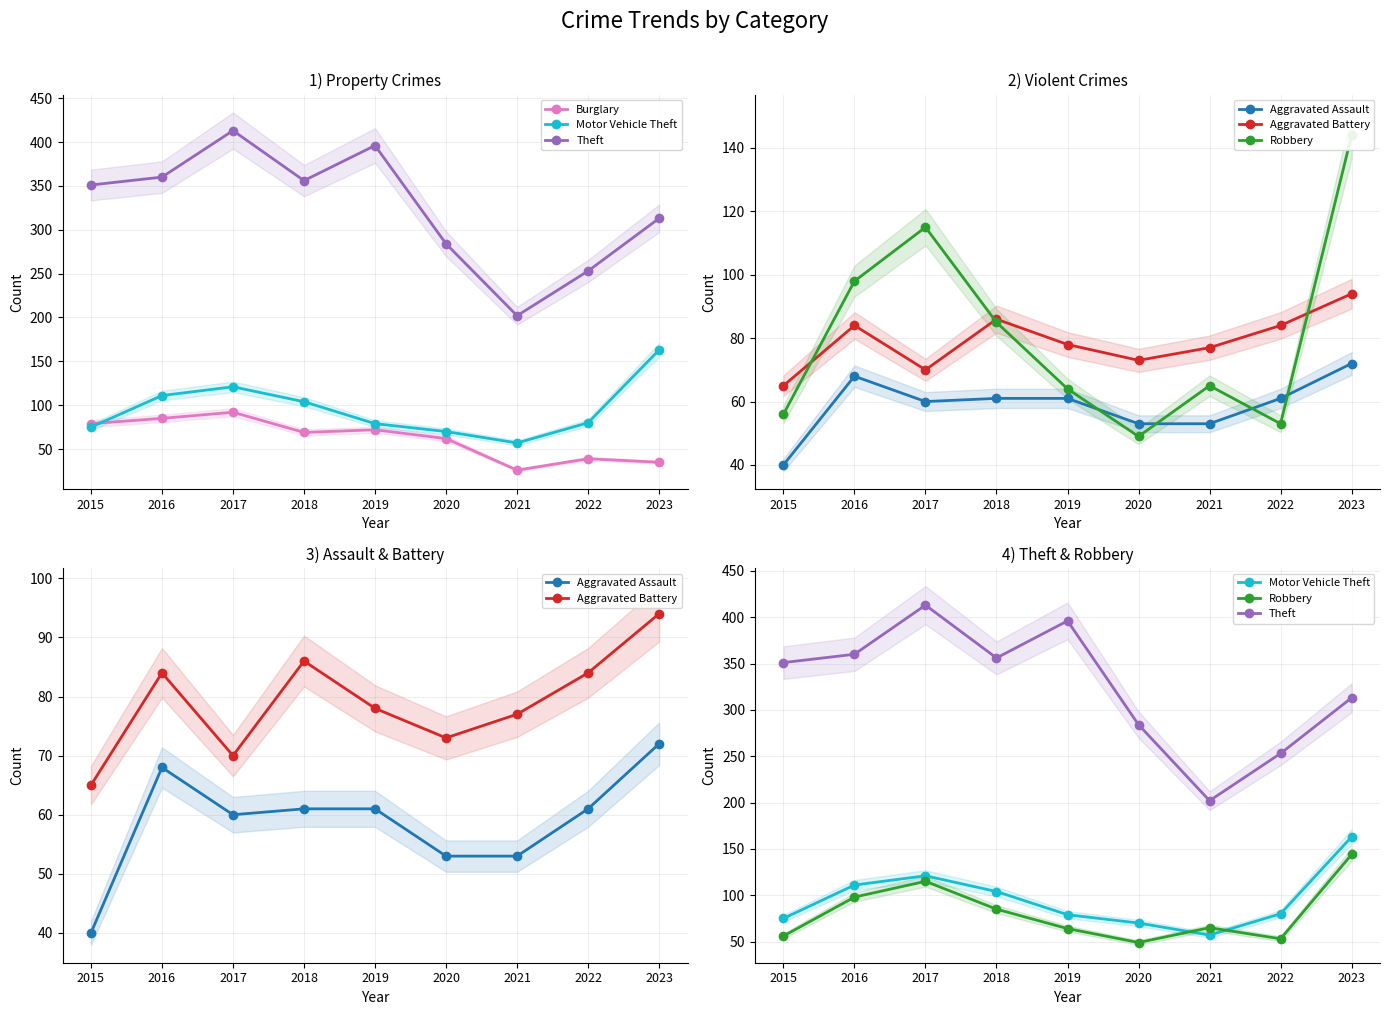

What is the spread (max minus min) of values at 2020?

235